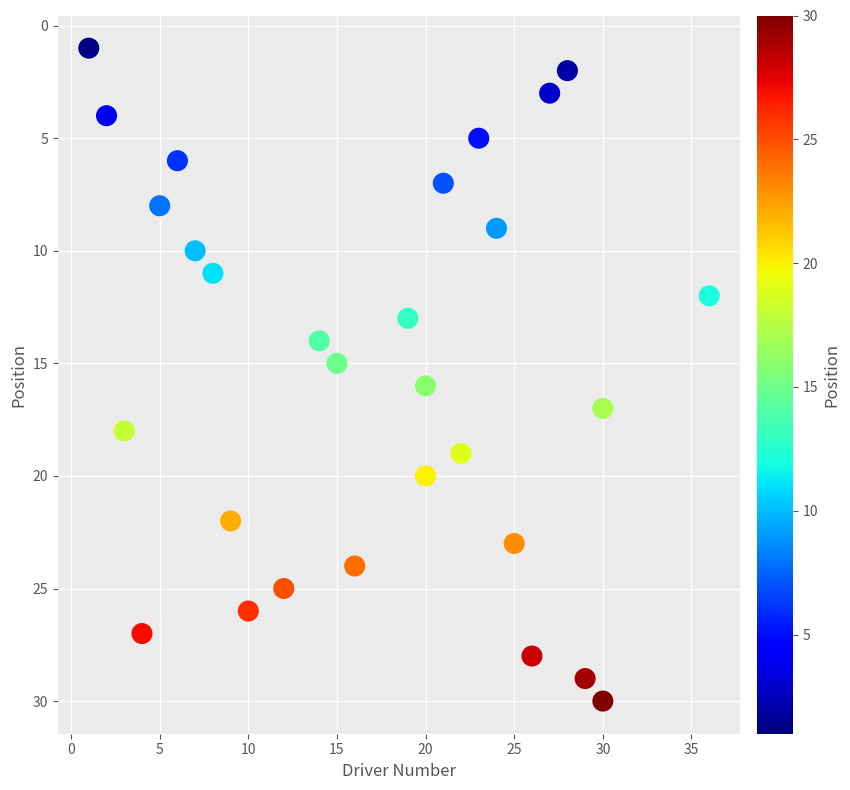

What is the range of Y values (max minus min)?

29